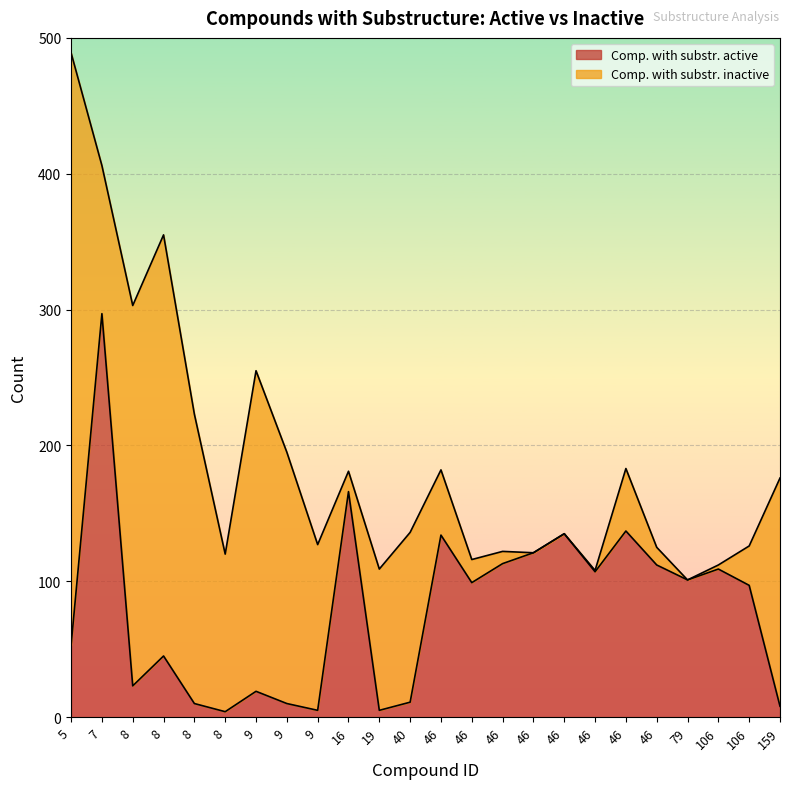

Does the chart display data point markers on the line(s)?

No